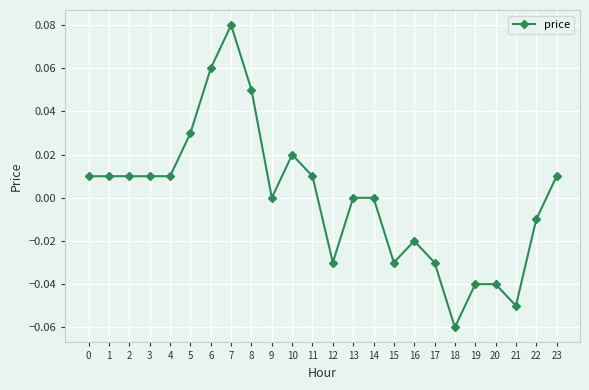

True or false: the data shows 0.0 at 13.

True